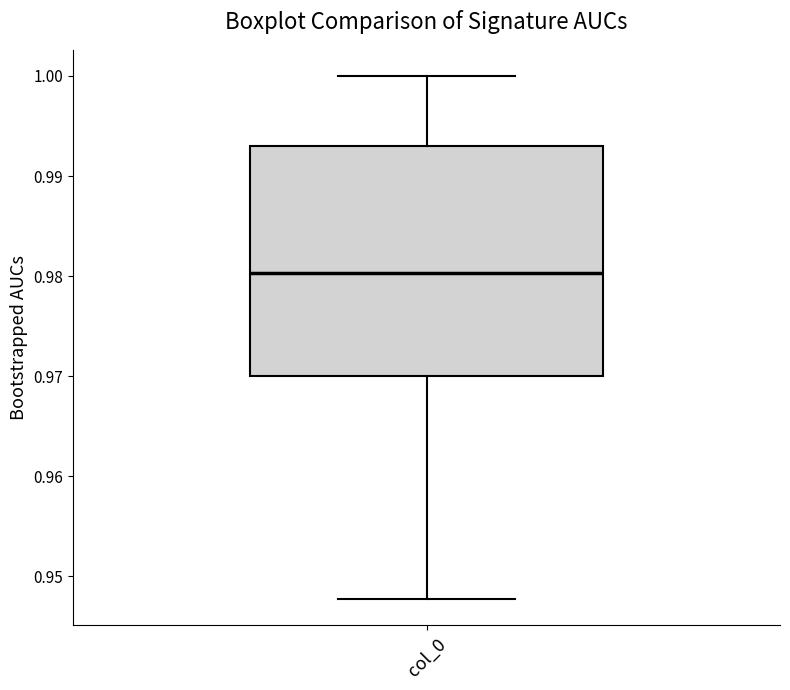

Read this box plot against the y-axis: the position of the median line, the range covered by the box, and the ends of both whiskers. The values are not printed on the chart, so give them approximately, as read against the axis.

median 0.980, box 0.970 to 0.993, whiskers 0.948 to 1.000